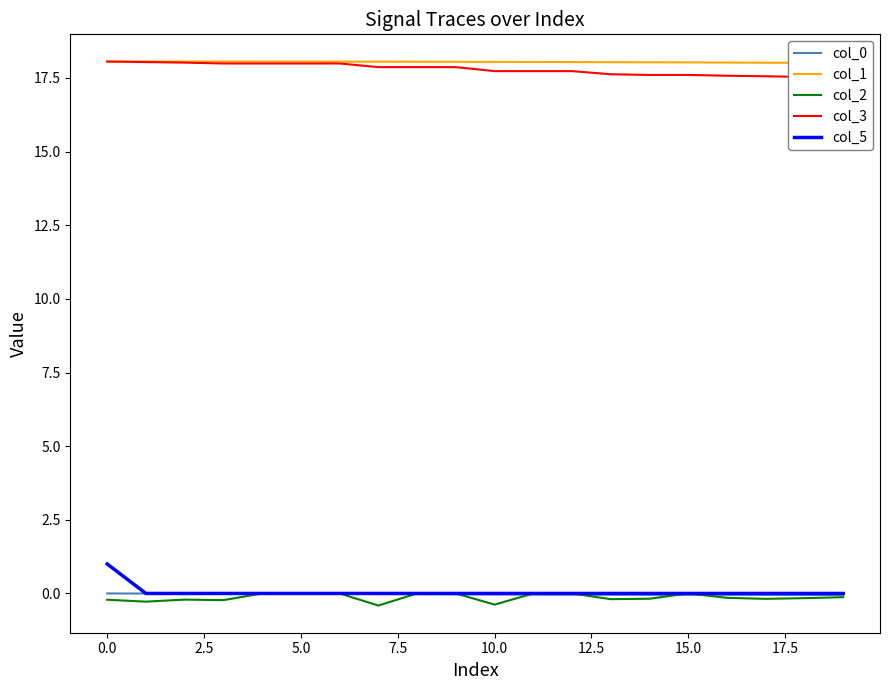

What is the maximum value for col_5?

1.0